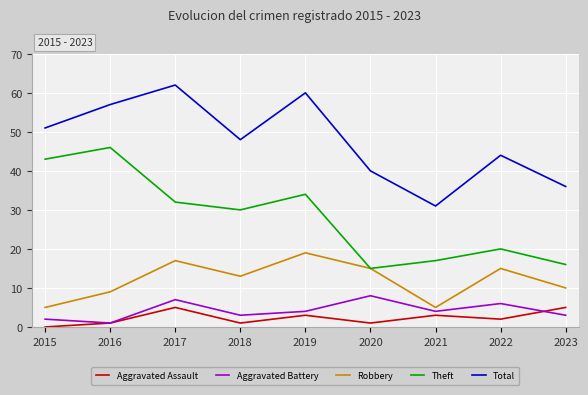

Reading right to left, what are all the values shown in this chart?

Aggravated Assault: 2023=5	2022=2	2021=3	2020=1	2019=3	2018=1	2017=5	2016=1	2015=0
Aggravated Battery: 2023=3	2022=6	2021=4	2020=8	2019=4	2018=3	2017=7	2016=1	2015=2
Robbery: 2023=10	2022=15	2021=5	2020=15	2019=19	2018=13	2017=17	2016=9	2015=5
Theft: 2023=16	2022=20	2021=17	2020=15	2019=34	2018=30	2017=32	2016=46	2015=43
Total: 2023=36	2022=44	2021=31	2020=40	2019=60	2018=48	2017=62	2016=57	2015=51